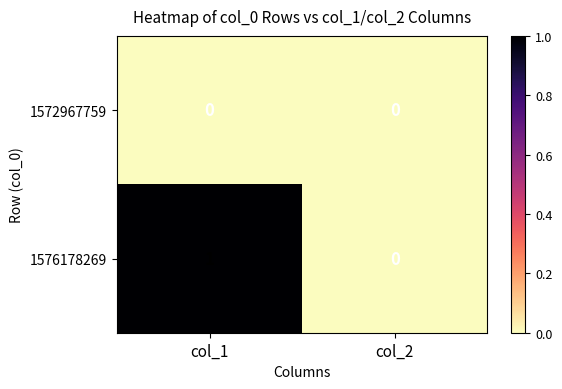

At which category is the sum across all series the highest?

col_1